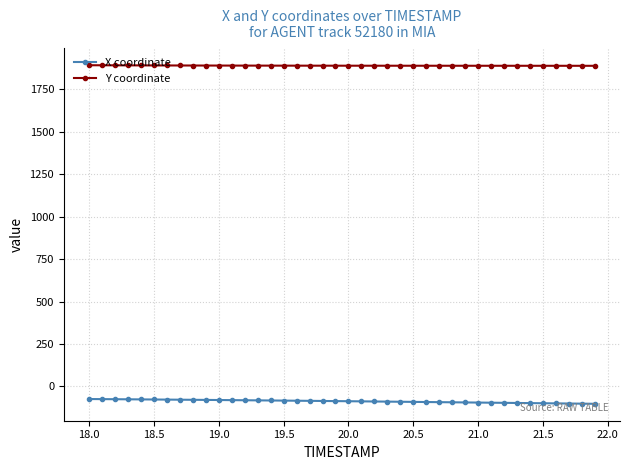

True or false: Y coordinate and X coordinate cross at least once.

False